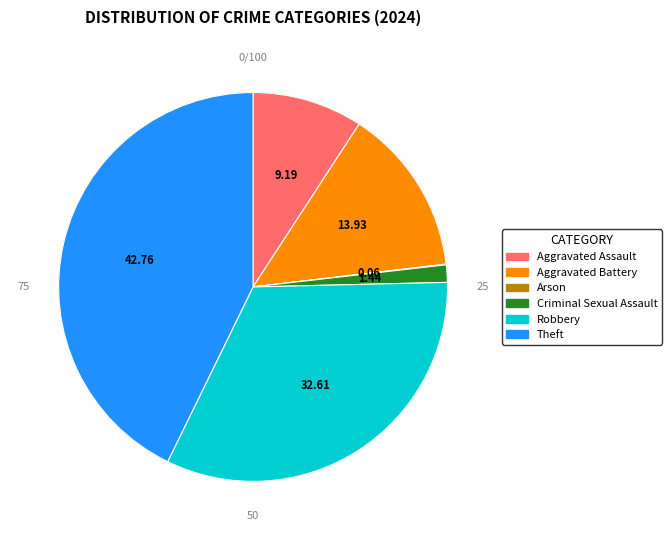

How many segments does this pie chart have?

6